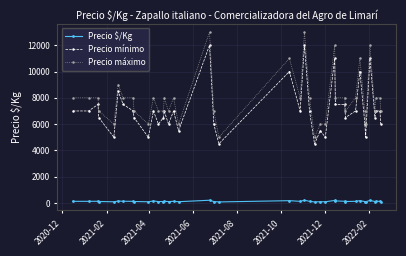

Which series has the largest total across all categories?

Precio máximo